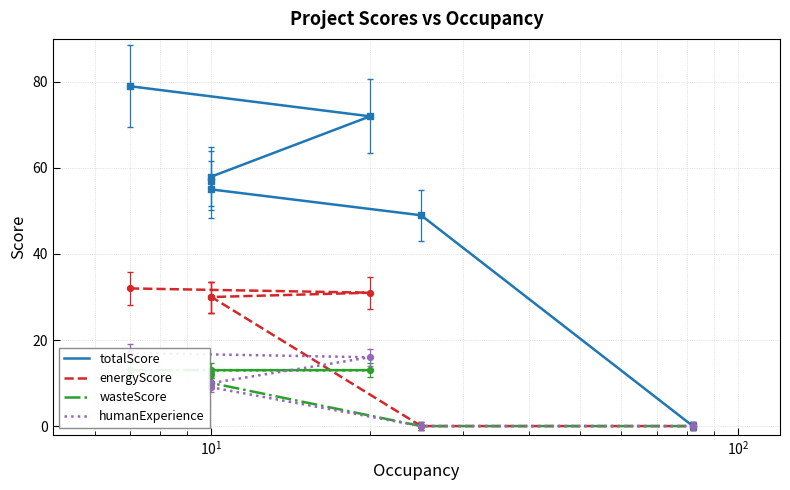

What are all the series names shown in the legend?

totalScore, energyScore, wasteScore, humanExperience